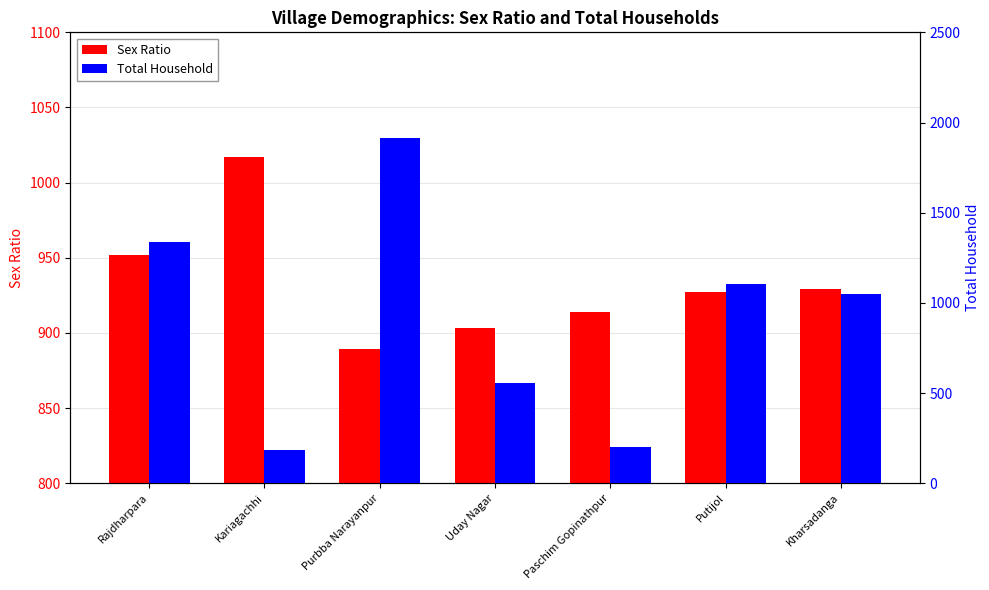

What is the difference between the Total Household values at Paschim Gopinathpur and Uday Nagar?

356